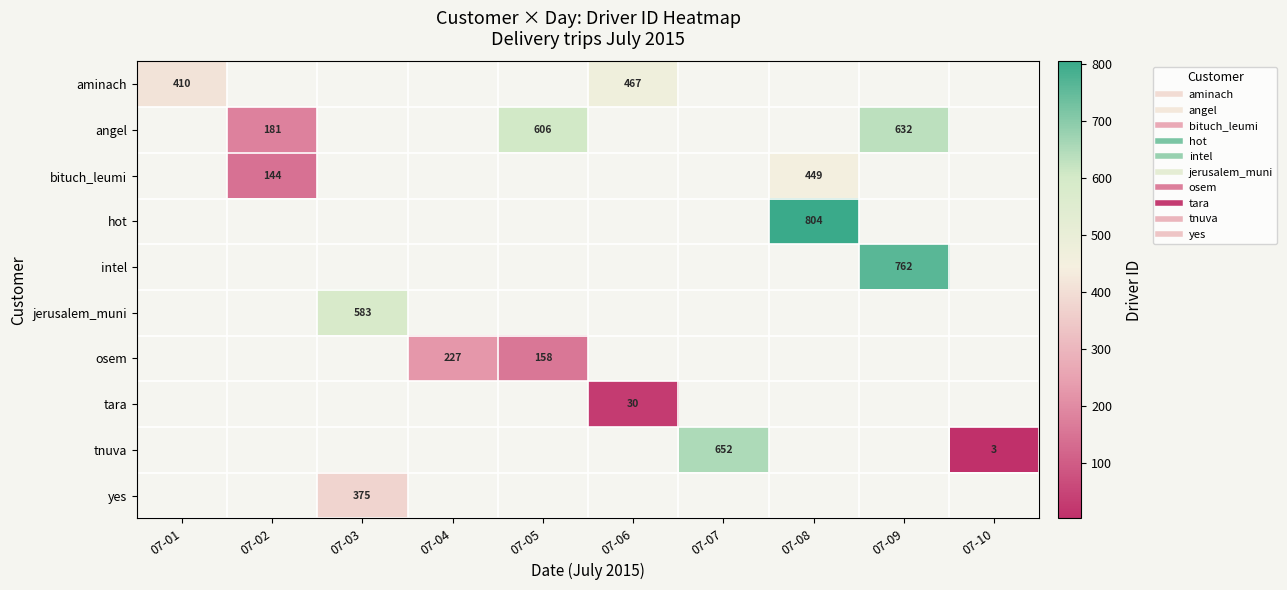

At which category does the chart reach its peak across all series?

07-08